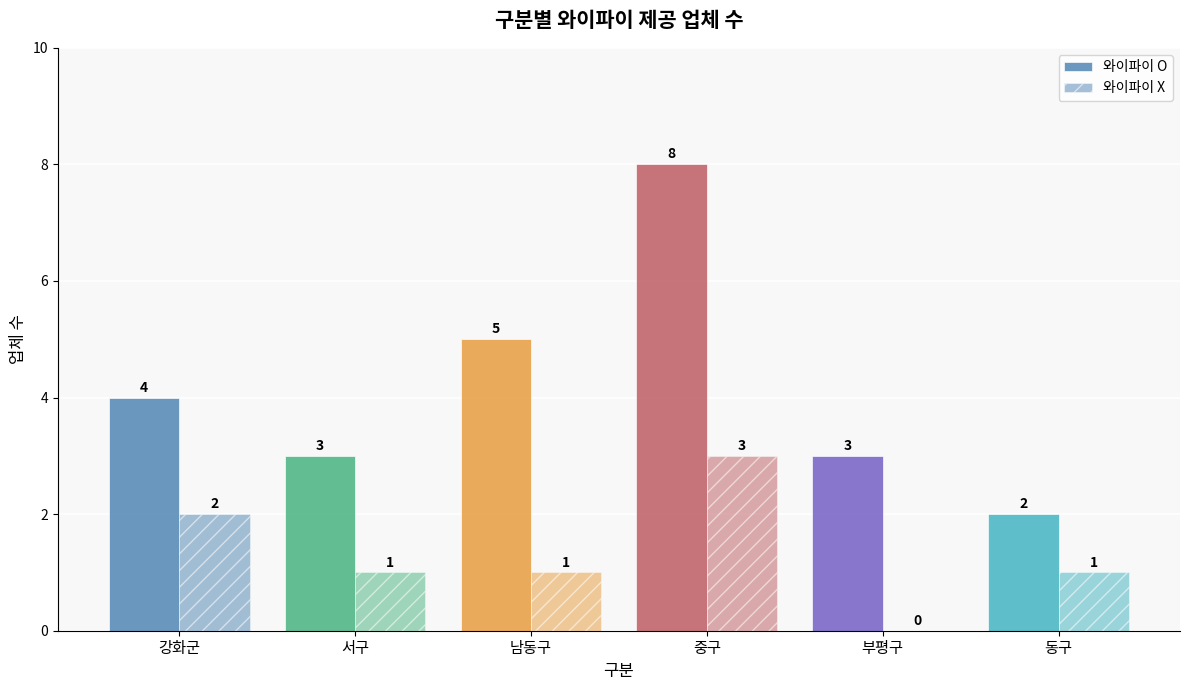

What is the sum of all 와이파이 X values?

8